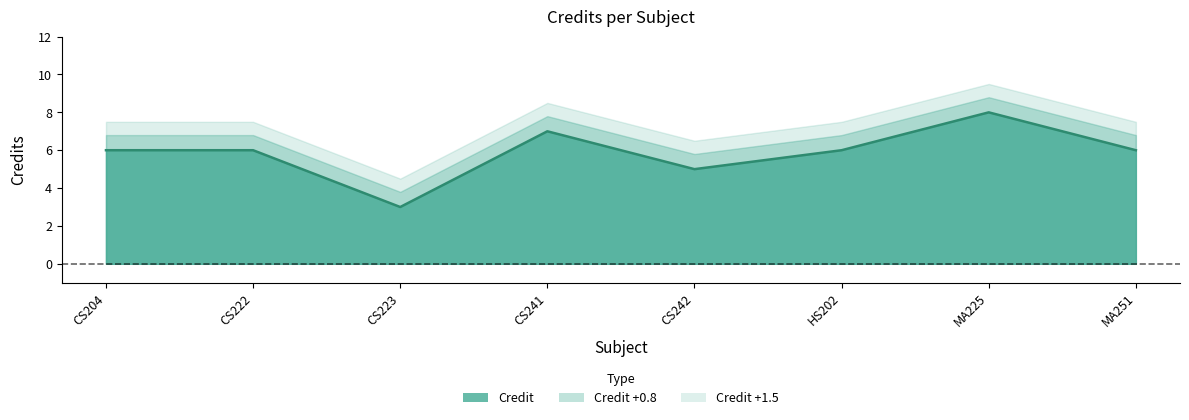

What is the smallest value displayed?

3.0